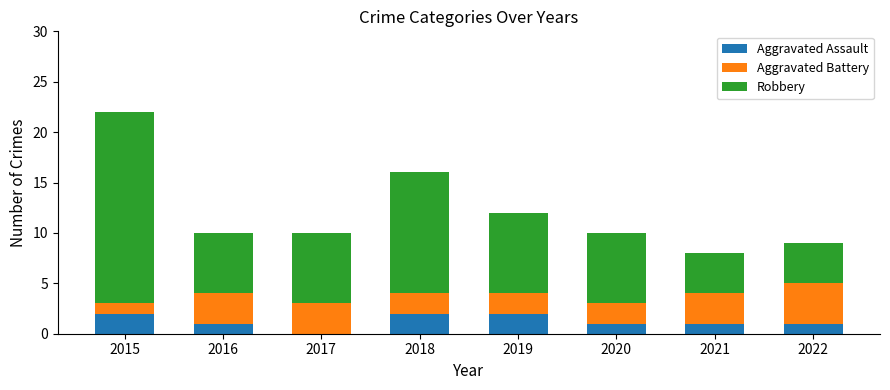

Reading left to right, transcribe the values for Aggravated Assault.

2015=2	2016=1	2017=0	2018=2	2019=2	2020=1	2021=1	2022=1